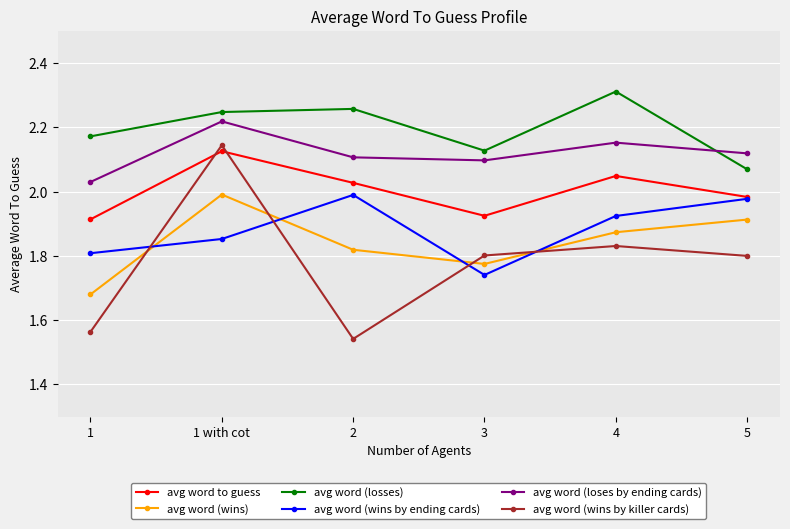

What is the label of the 2nd point from the right?

4